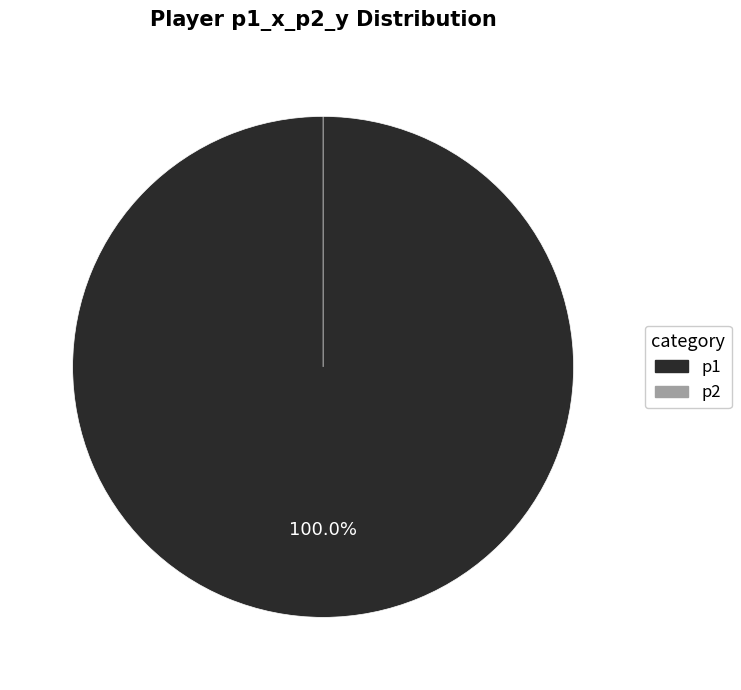

Does p1 account for over 50% of the chart?

Yes